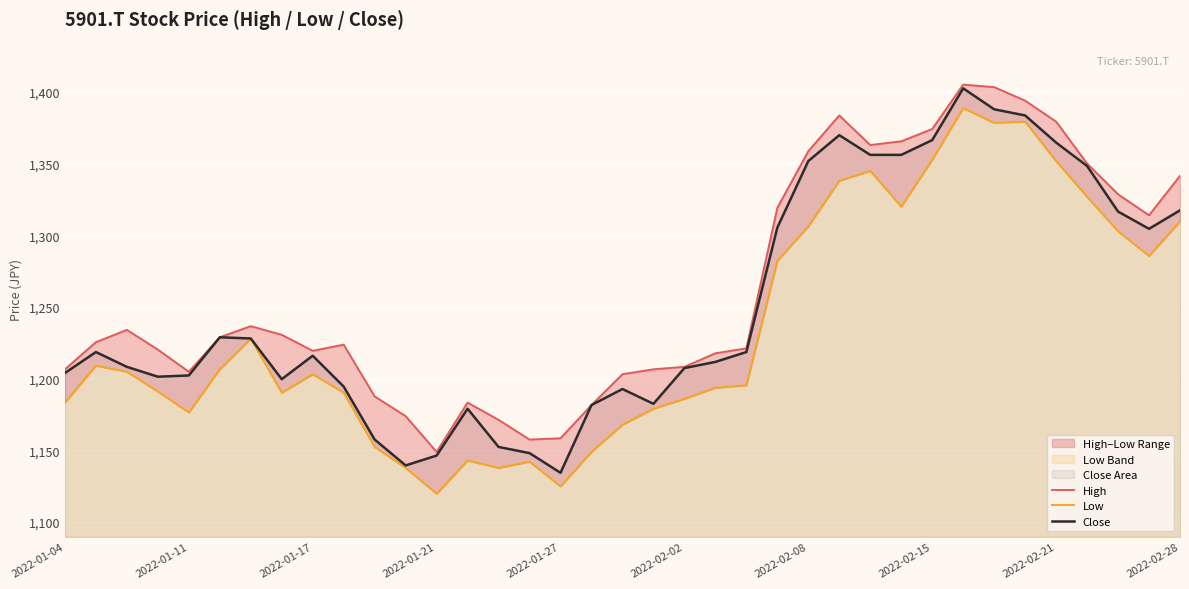

How many categories are shown in the chart?

37